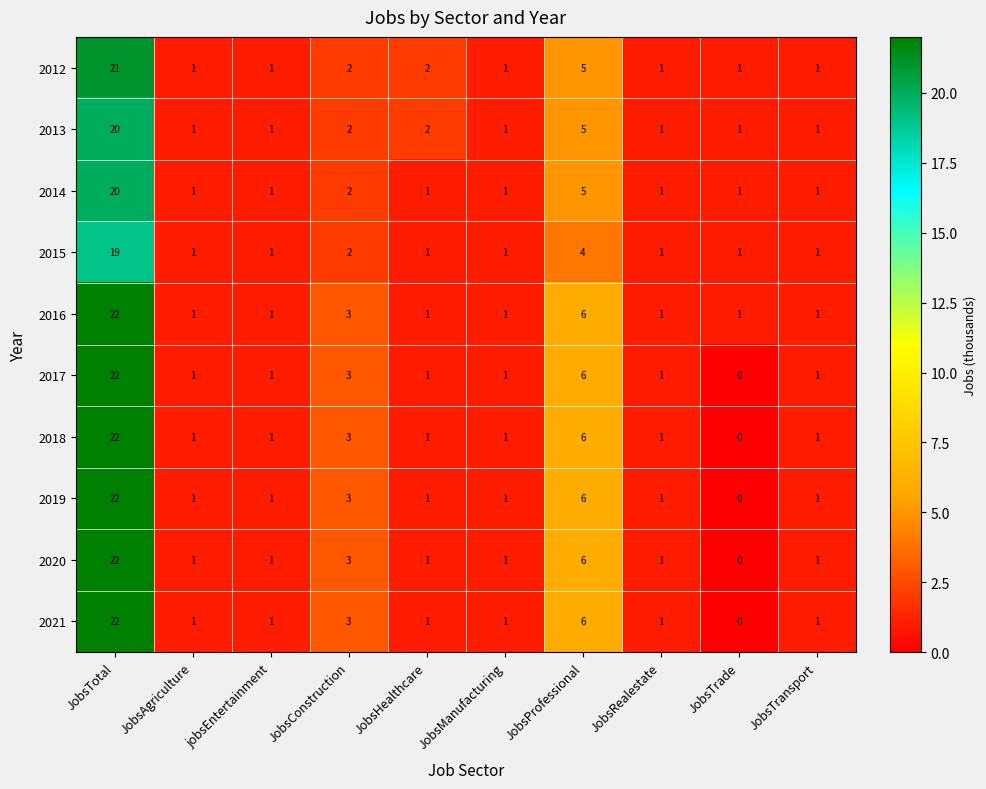

At which label does 2021 reach its peak?

JobsTotal